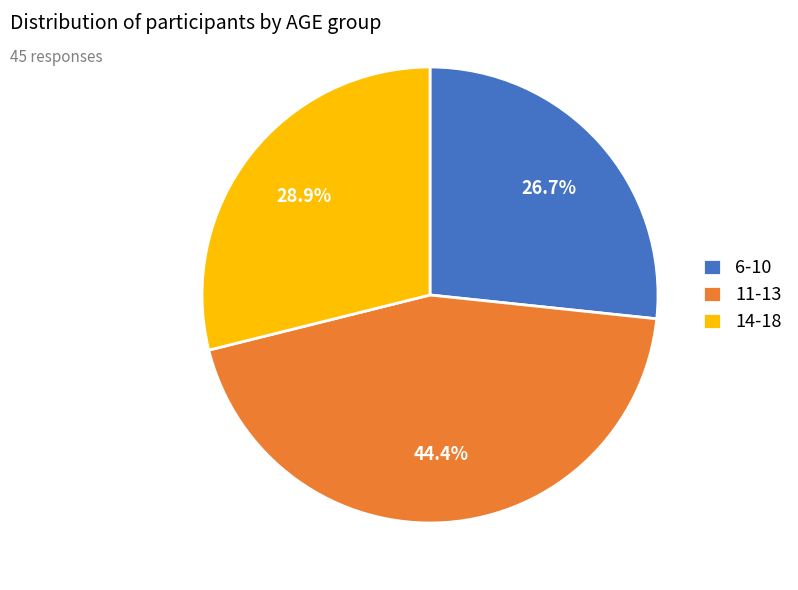

Rank the categories by value from highest to lowest.

11-13, 14-18, 6-10